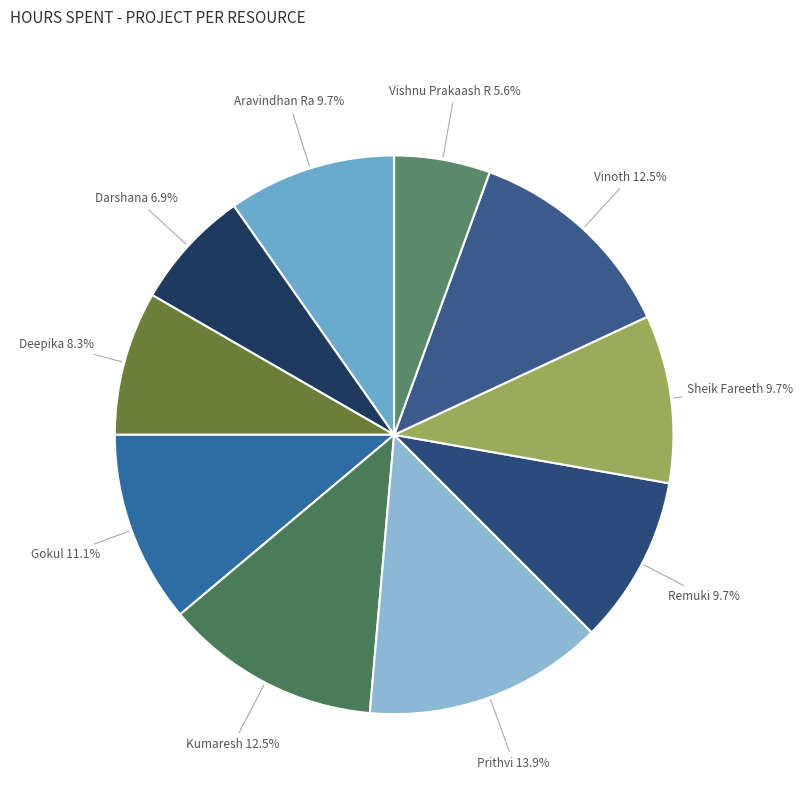

What percentage is NOT represented by Sheik Fareeth?

90.3%